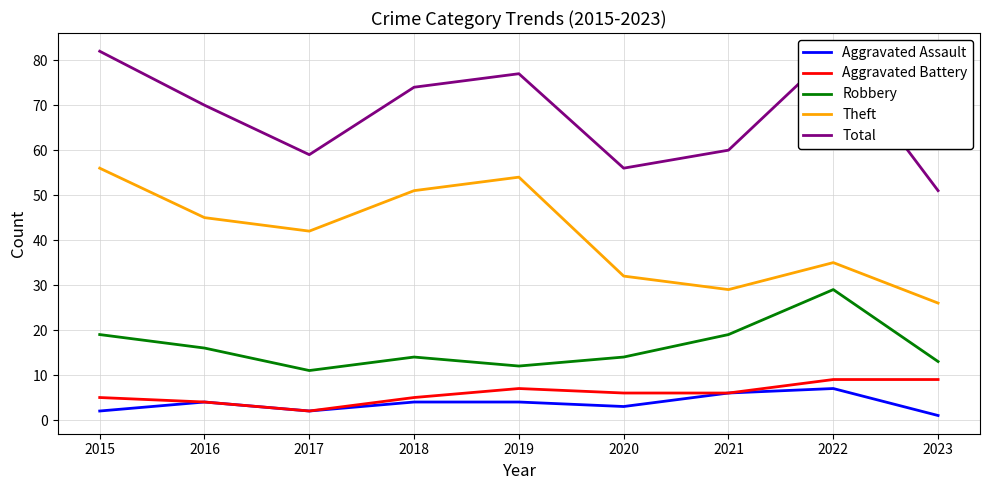

What is the value of the Aggravated Battery point at the 8th from the left?

9